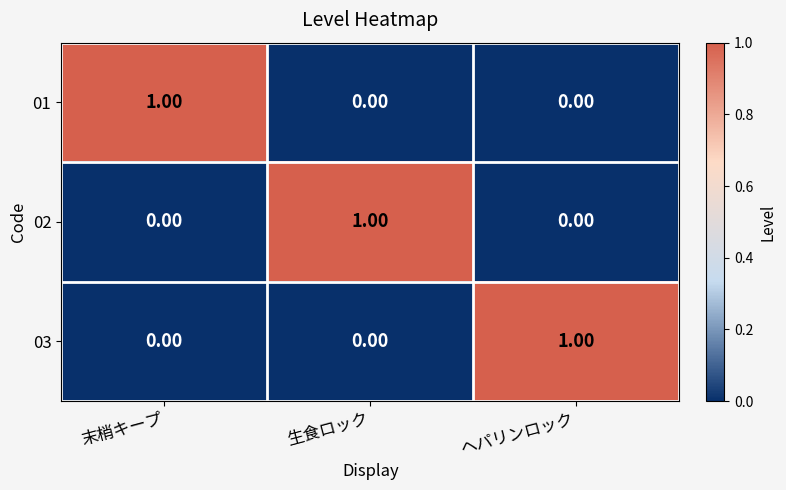

At how many categories does at least one series exceed 0?

3